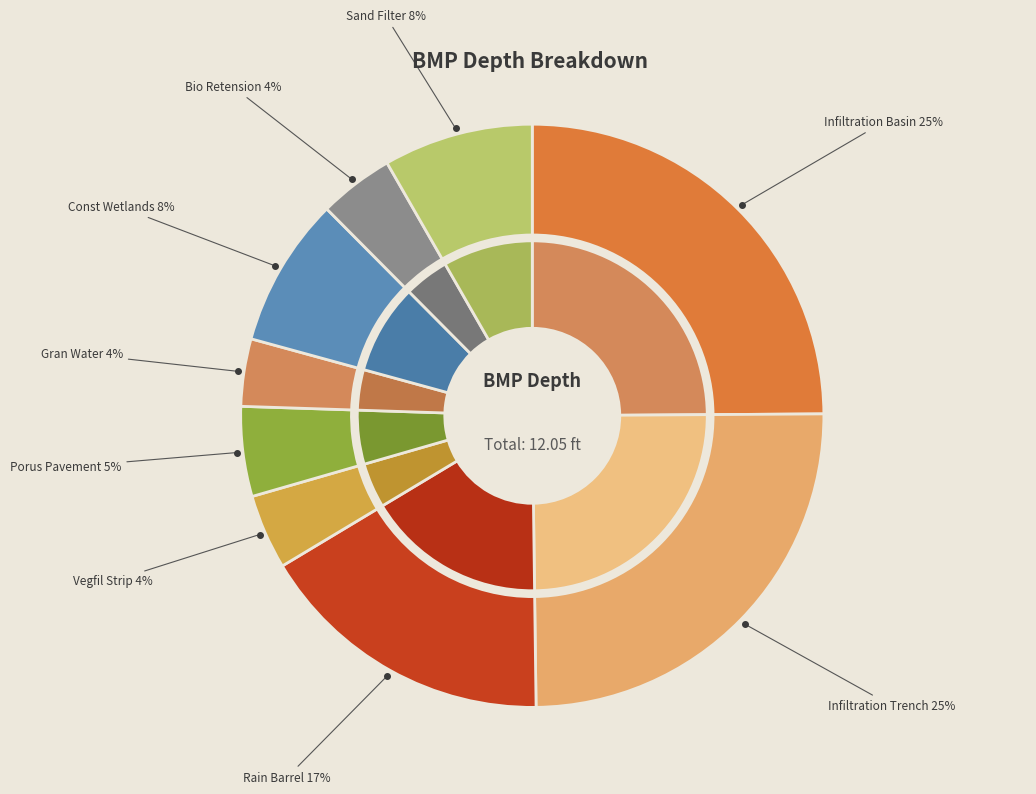

Between Infiltration Basin and Bio Retension, which is larger?

Infiltration Basin